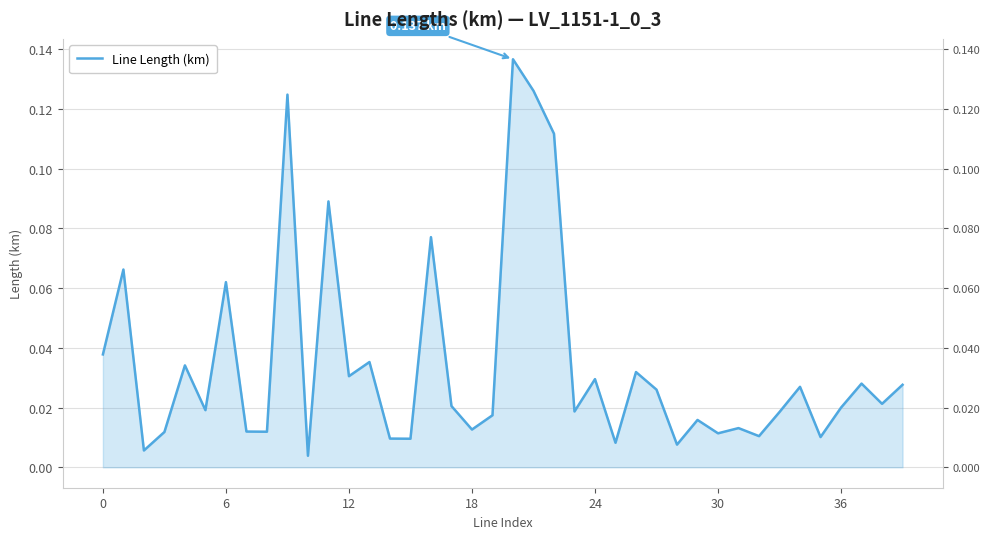

True or false: the data shows 0.1 at 21.

True